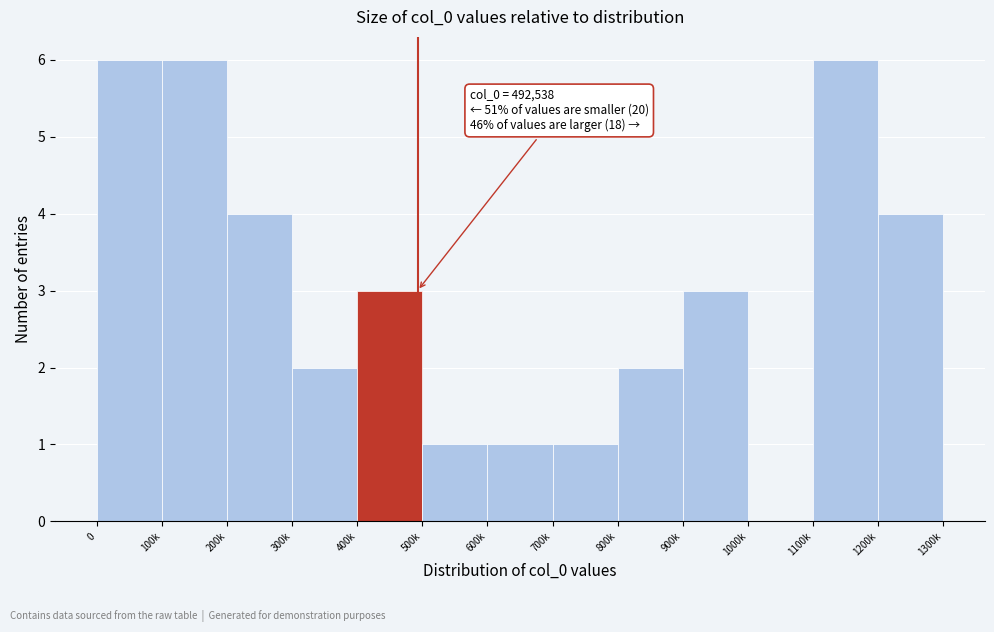

What is the maximum value shown in the chart?

6